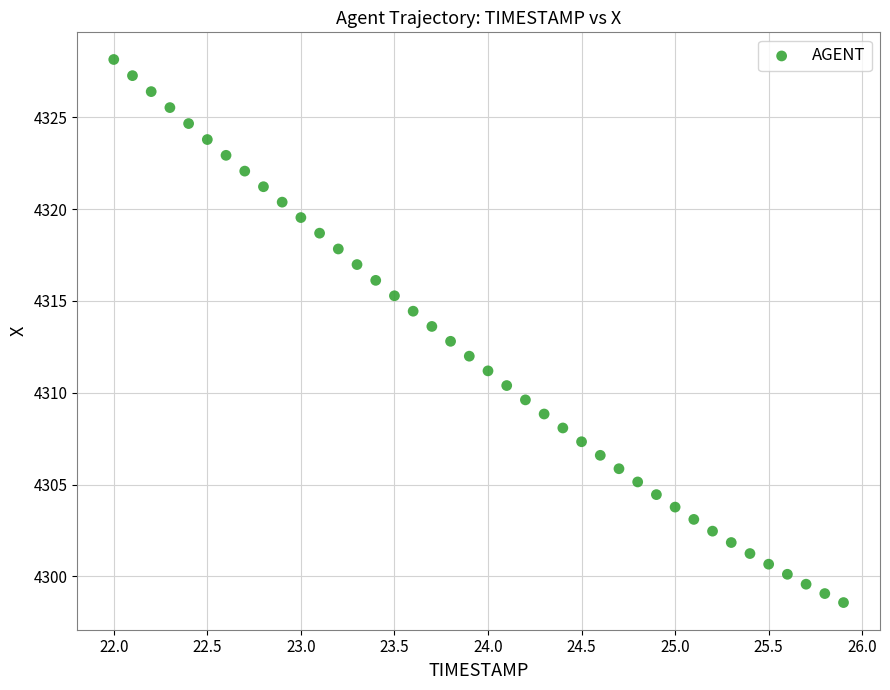

What is the range of X values (max minus min)?

3.9